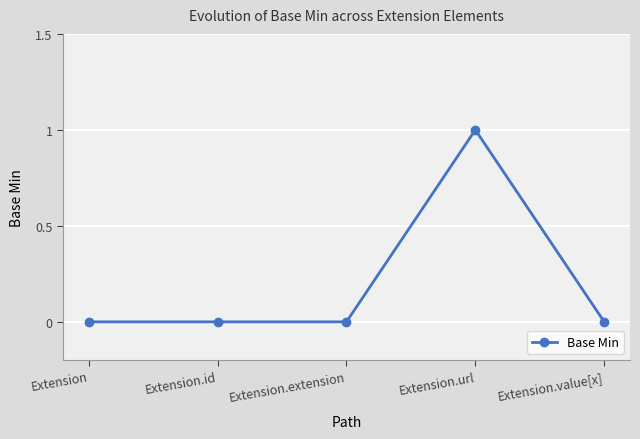

What position from the right is Extension.url?

2